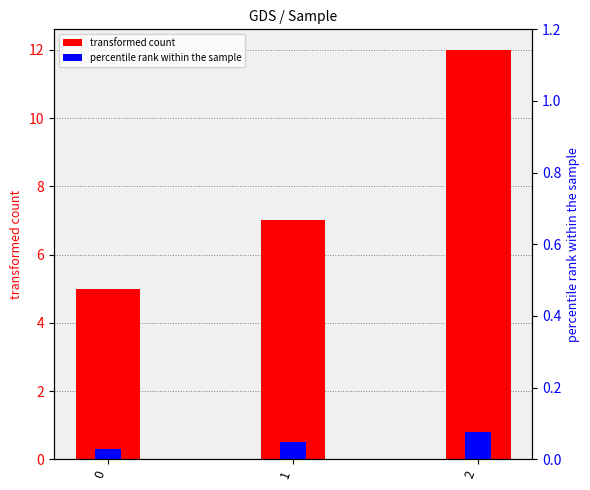

What is the highest value of the percentile rank within the sample series?

0.8